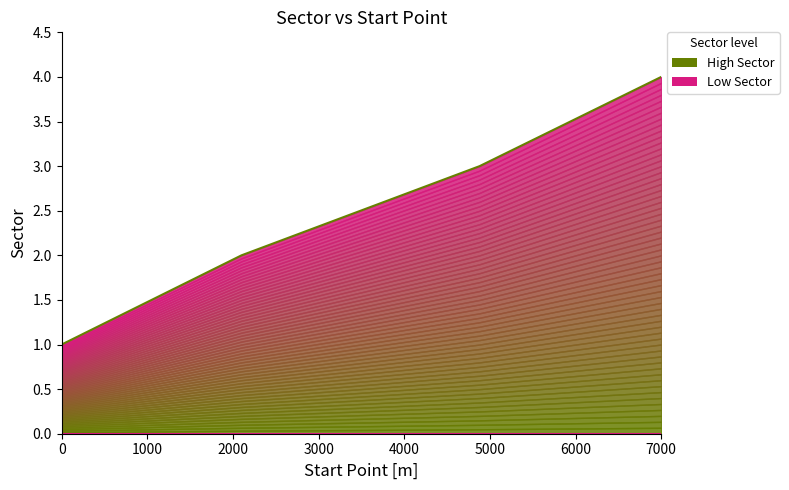

What is the greatest value displayed?

4